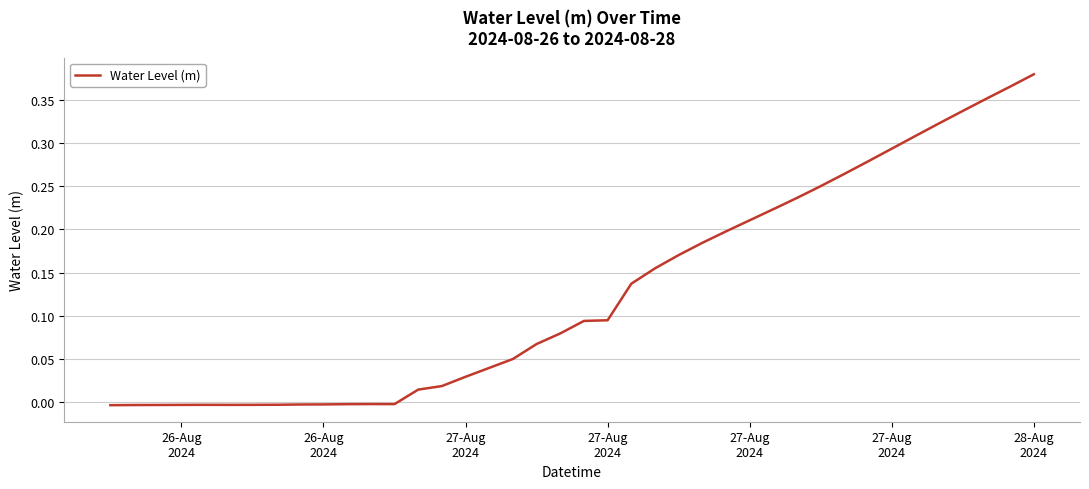

Does the chart display data point markers on the line(s)?

No